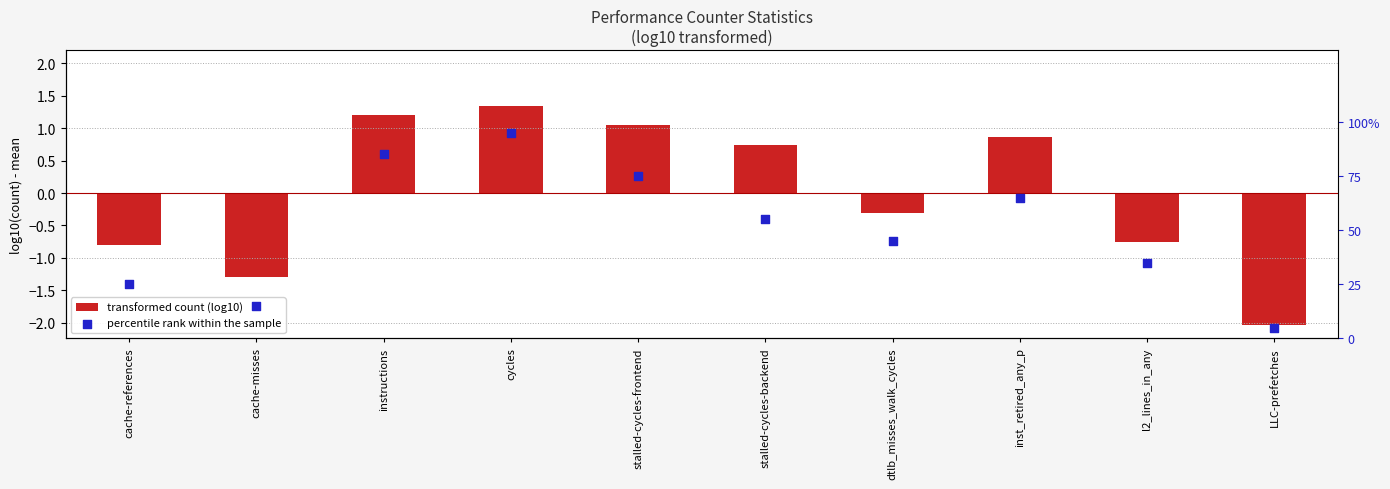

Which series reaches the minimum Y coordinate?

transformed count (log10)